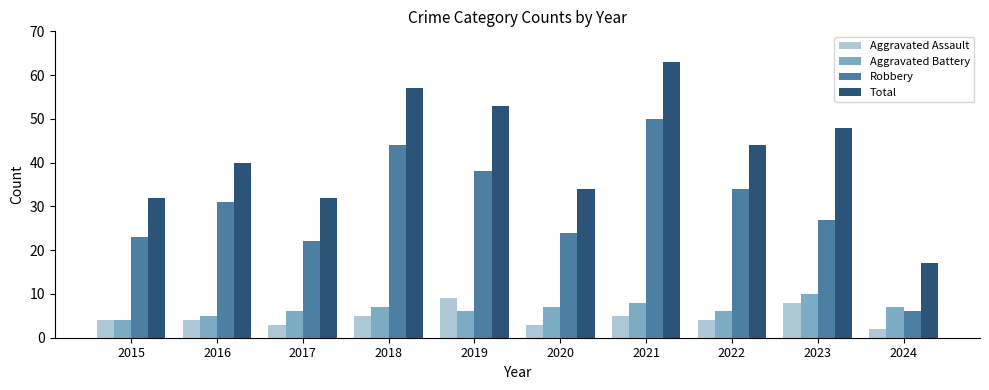

What is the total value across all series at 2016?

80